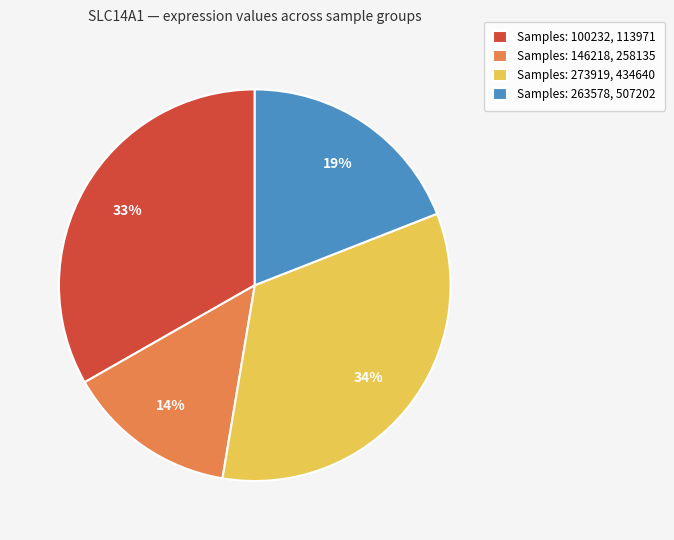

Is the sum of Samples: 263578, 507202 and Samples: 273919, 434640 greater than half?

Yes